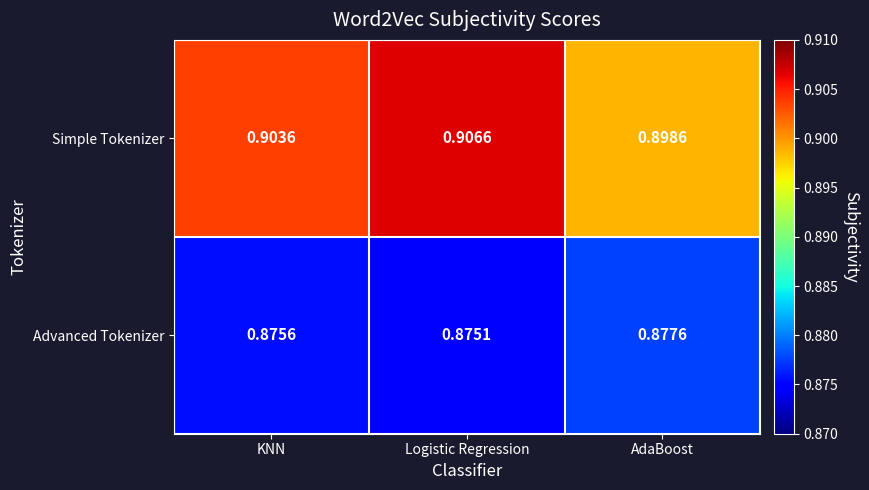

Rank the series at KNN from lowest to highest value.

Advanced Tokenizer, Simple Tokenizer